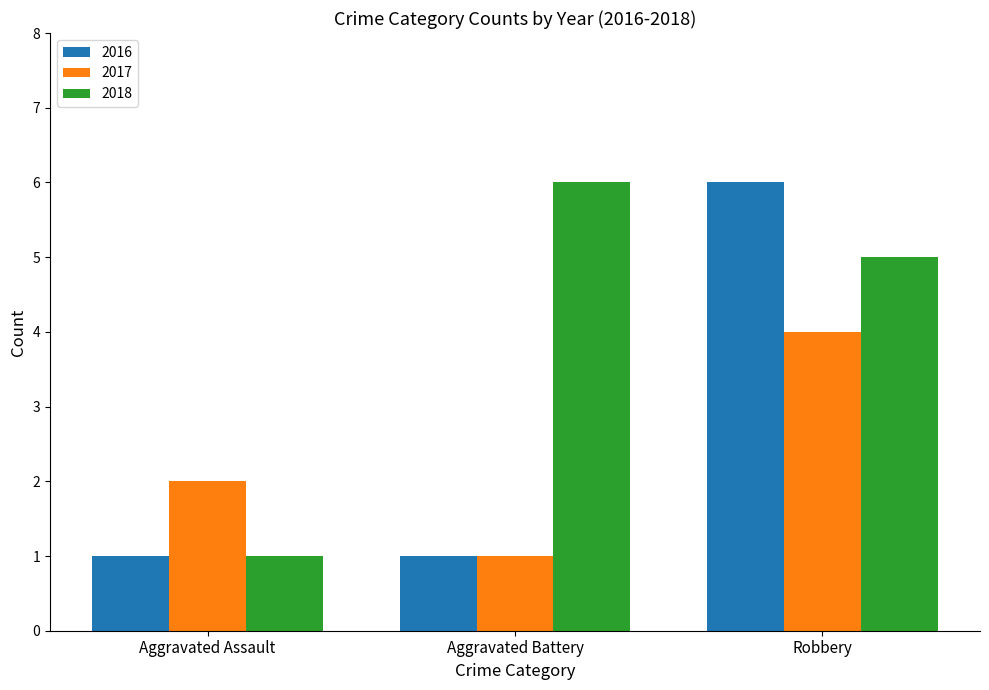

What are all the series names shown in the legend?

2016, 2017, 2018